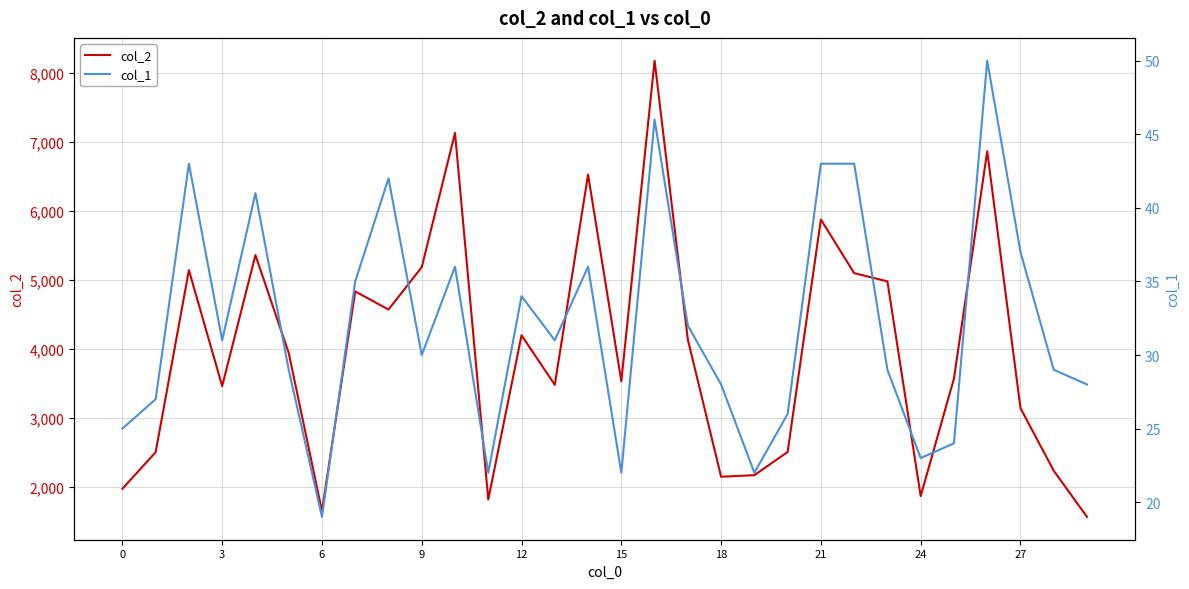

The value of col_2 at 15 is 1142. True or false?

False